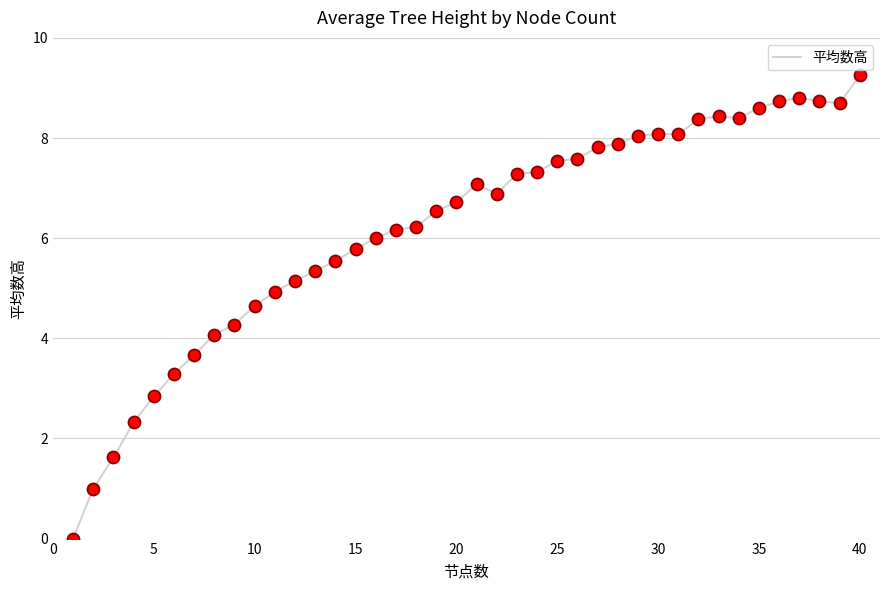

How many lines are shown in the chart?

1